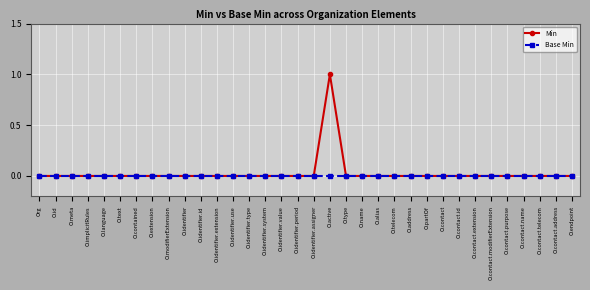

Reading left to right, transcribe all the data shown in this chart.

Min: Org=0	O.id=0	O.meta=0	O.implicitRules=0	O.language=0	O.text=0	O.contained=0	O.extension=0	O.modifierExtension=0	O.identifier=0	O.identifier.id=0	O.identifier.extension=0	O.identifier.use=0	O.identifier.type=0	O.identifier.system=0	O.identifier.value=0	O.identifier.period=0	O.identifier.assigner=0	O.active=1	O.type=0	O.name=0	O.alias=0	O.telecom=0	O.address=0	O.partOf=0	O.contact=0	O.contact.id=0	O.contact.extension=0	O.contact.modifierExtension=0	O.contact.purpose=0	O.contact.name=0	O.contact.telecom=0	O.contact.address=0	O.endpoint=0
Base Min: Org=0	O.id=0	O.meta=0	O.implicitRules=0	O.language=0	O.text=0	O.contained=0	O.extension=0	O.modifierExtension=0	O.identifier=0	O.identifier.id=0	O.identifier.extension=0	O.identifier.use=0	O.identifier.type=0	O.identifier.system=0	O.identifier.value=0	O.identifier.period=0	O.identifier.assigner=0	O.active=0	O.type=0	O.name=0	O.alias=0	O.telecom=0	O.address=0	O.partOf=0	O.contact=0	O.contact.id=0	O.contact.extension=0	O.contact.modifierExtension=0	O.contact.purpose=0	O.contact.name=0	O.contact.telecom=0	O.contact.address=0	O.endpoint=0